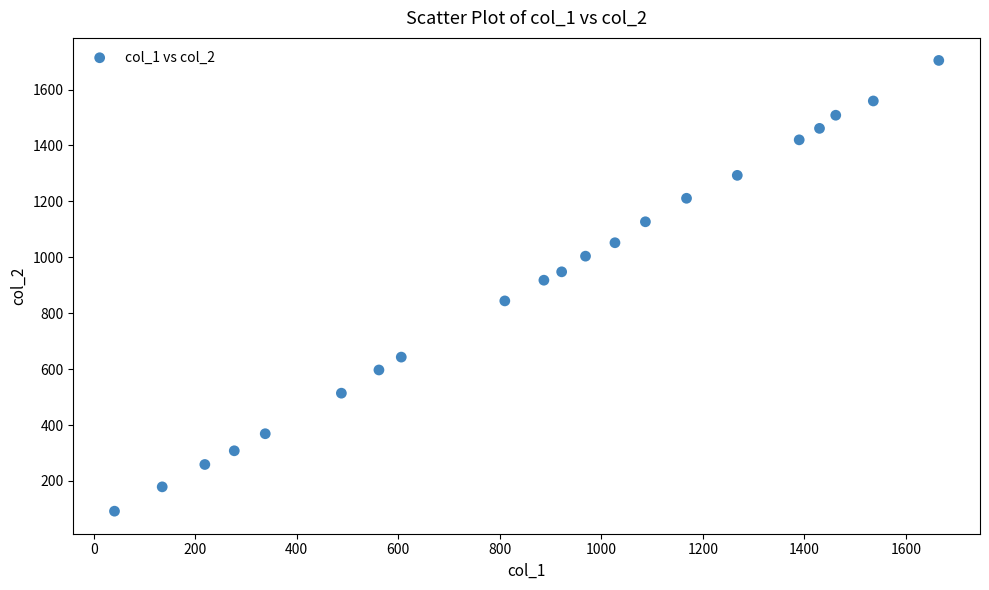

What is the range of Y values (max minus min)?

1612